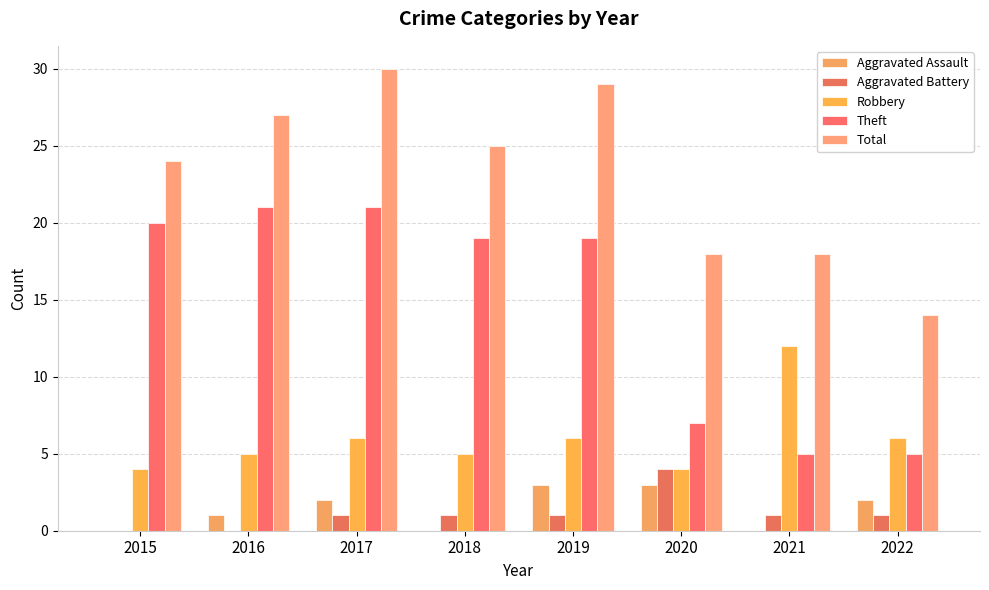

Where is Theft nearest to the value 13?

2018